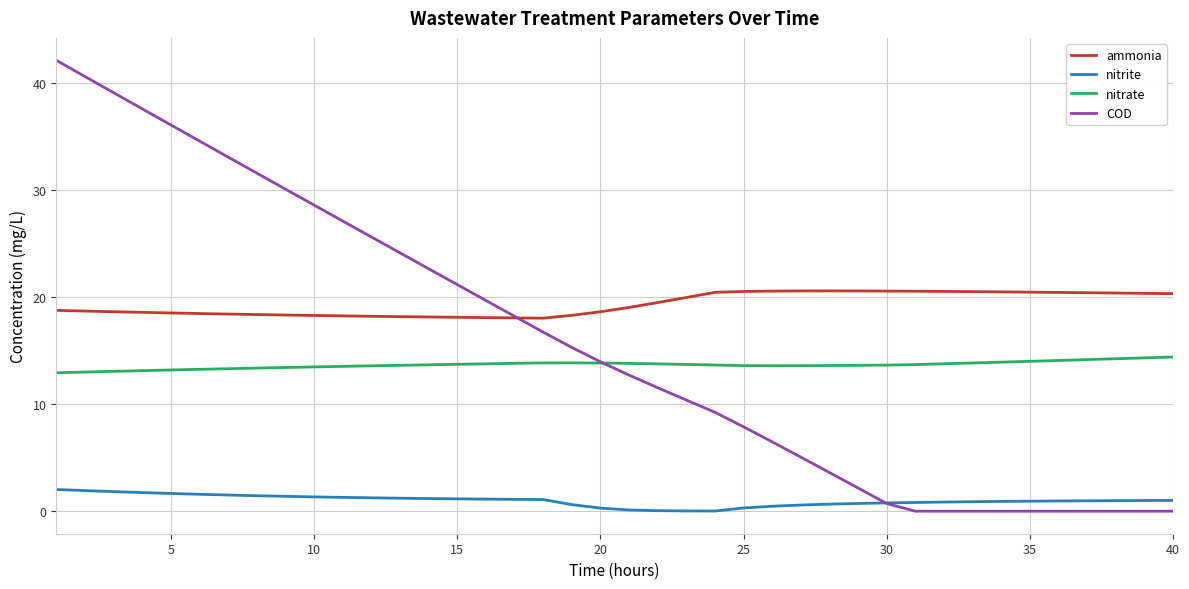

What is the maximum value for COD?

42.1